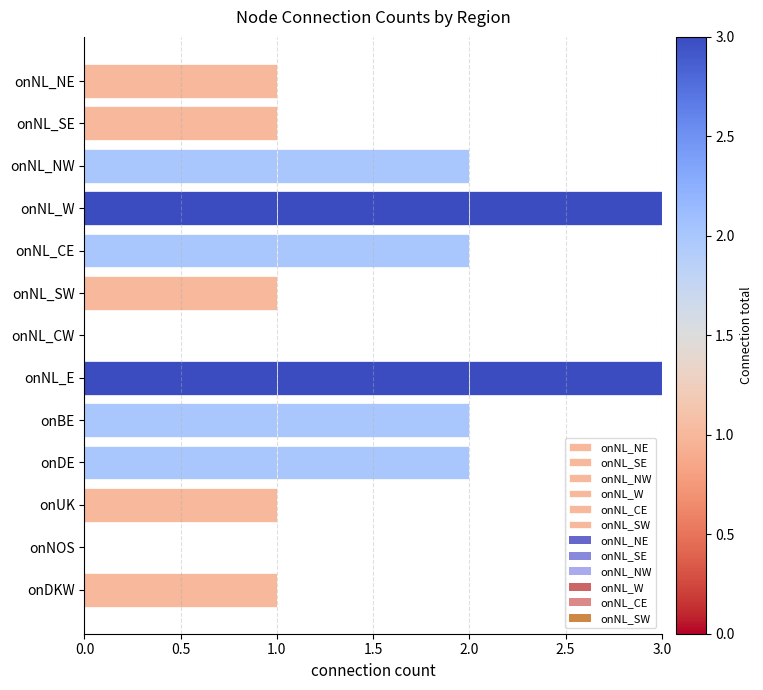

Is it true that onNL_SE equals 0 at onDKW?

False